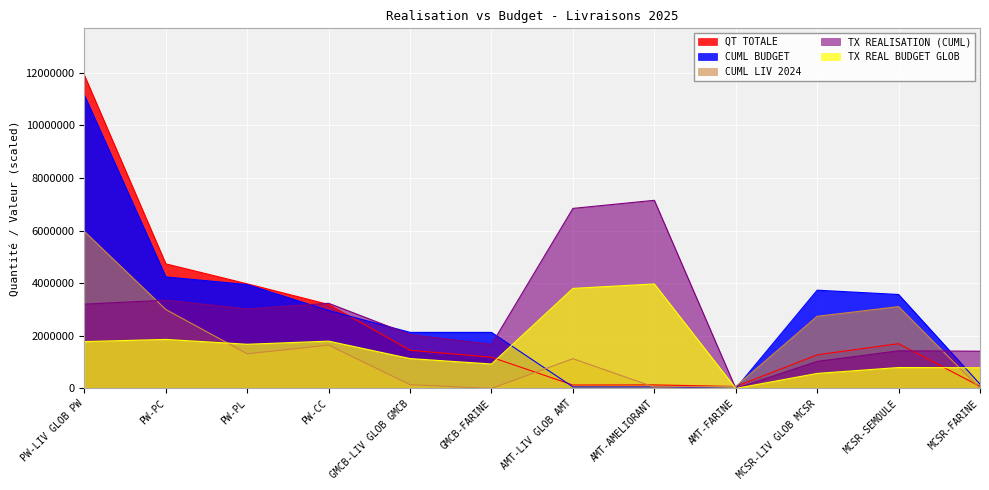

Is it true that TX REAL BUDGET GLOB equals 343409.9 at MCSR-FARINE?

False